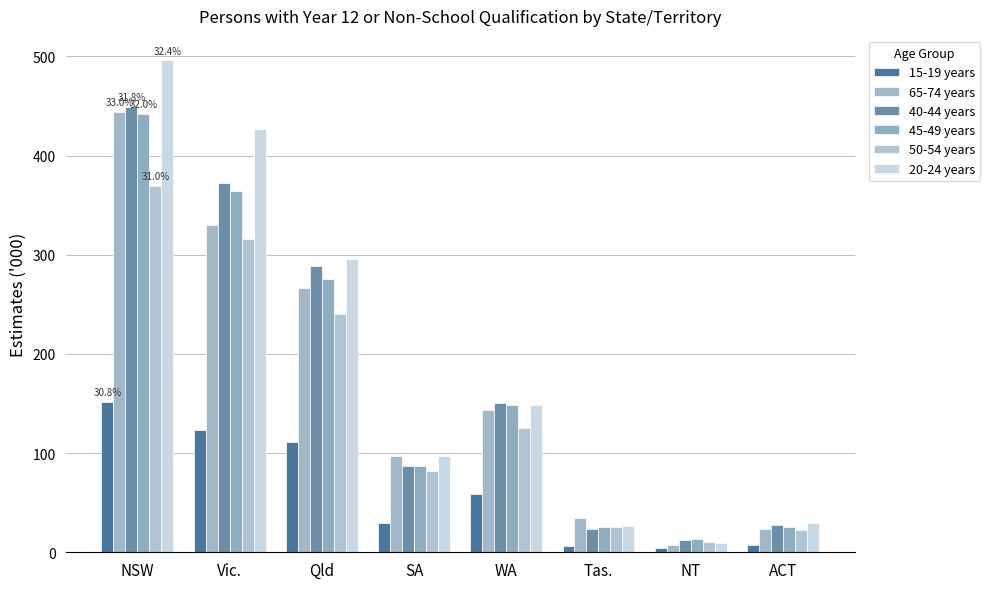

Is the value of 40-44 years at NT greater than the value of 20-24 years at Vic.?

No